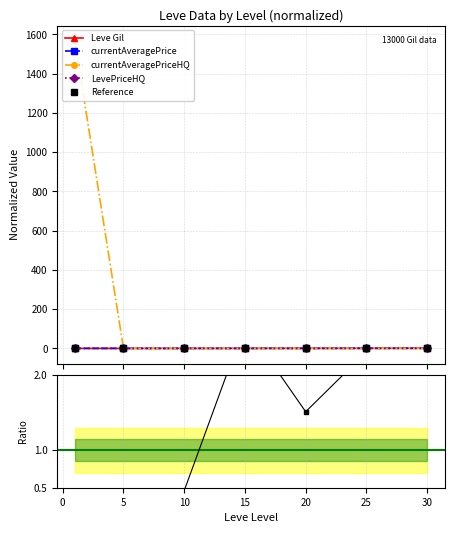

In currentAveragePrice, how many points are lower than both neighbors (excluding endpoints)?

2